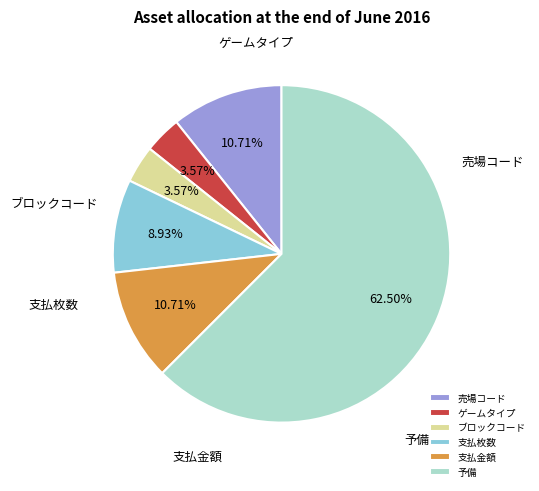

What is the majority slice?

予備